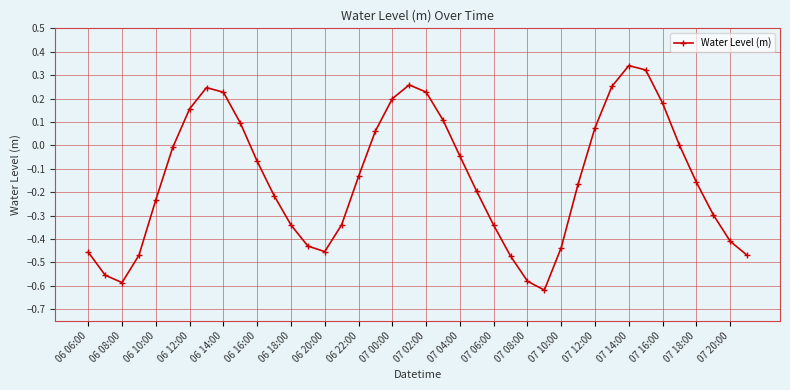

What is the difference between the second highest and second lowest values?

0.9